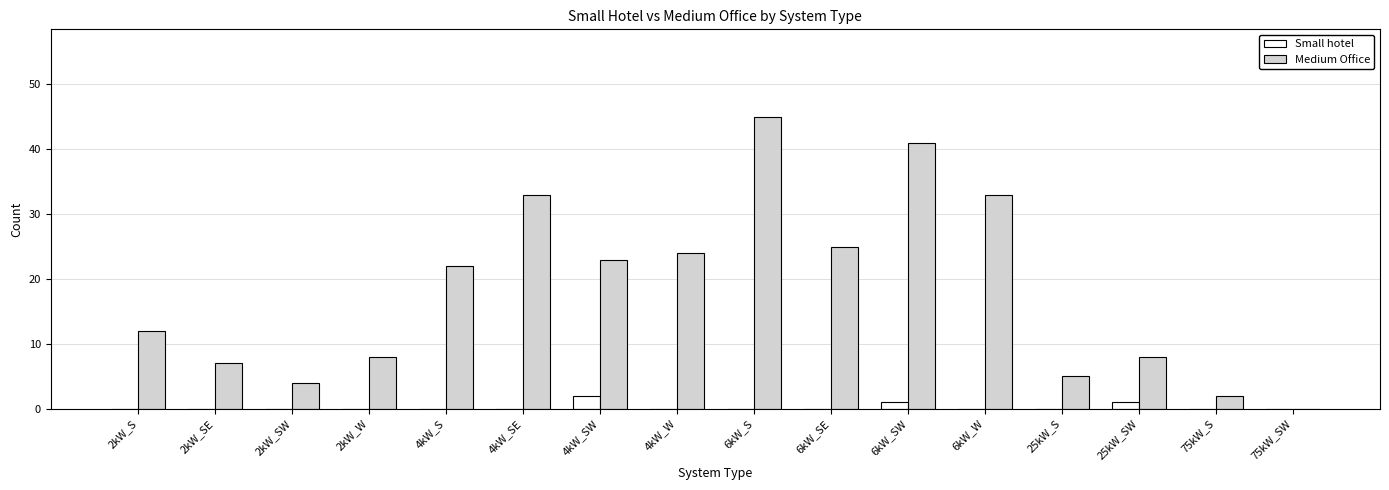

What are all the series names shown in the legend?

Small hotel, Medium Office